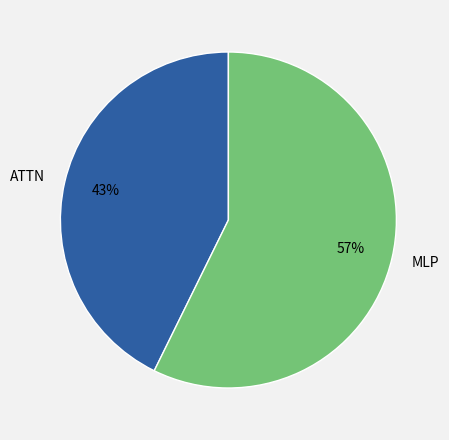

To the nearest percent, what is the combined percentage of MLP and ATTN?

100%